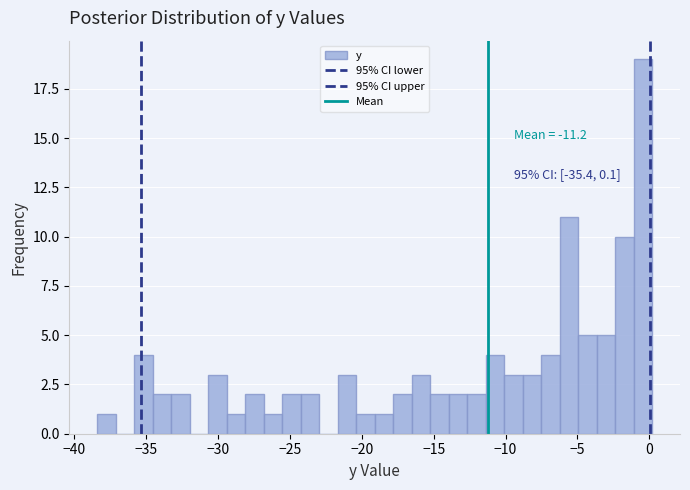

Around what value on the x-axis is the tallest bar? Give the approximate position of its centre, as read against the axis.

-0.5